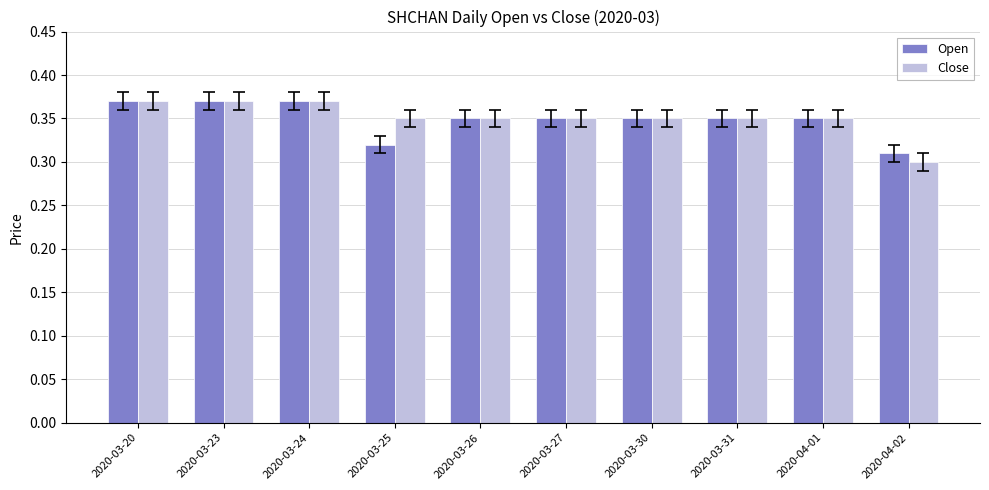

What is the sum of all Close values?

3.5